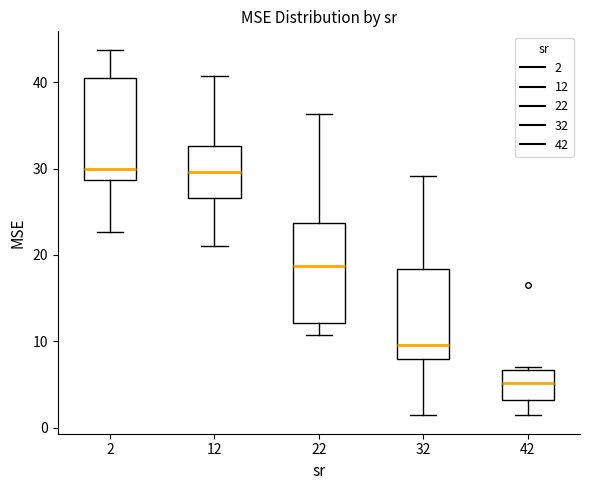

Reading left to right, read every box against the y-axis: the position of its median line, the range the box covers, and the ends of its whiskers. The values are not printed on the chart, so give them approximately, as read against the axis.

2: median 30, box 29 to 41, whiskers 23 to 44
12: median 30, box 27 to 33, whiskers 21 to 41
22: median 19, box 12 to 24, whiskers 11 to 36
32: median 10, box 8 to 18, whiskers 2 to 29
42: median 5, box 3 to 7, whiskers 1 to 7 (just above the box's upper edge)